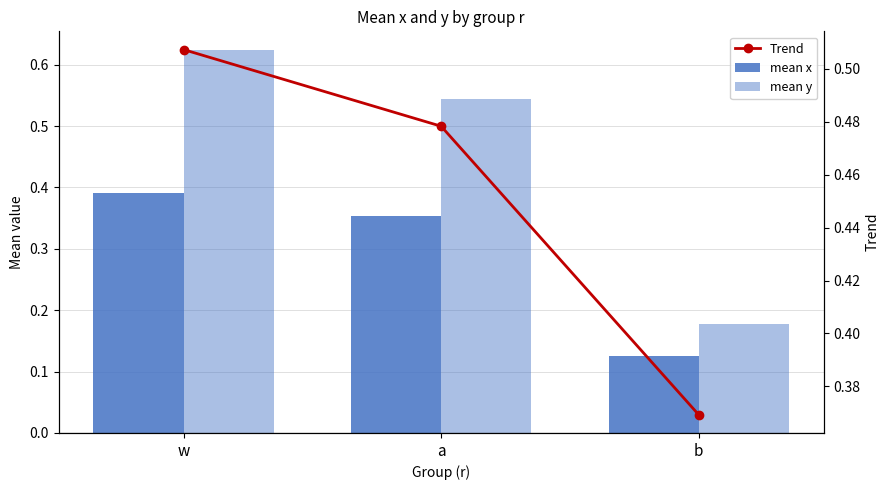

What is the value of the Trend bar at the 3rd from the left?

0.4